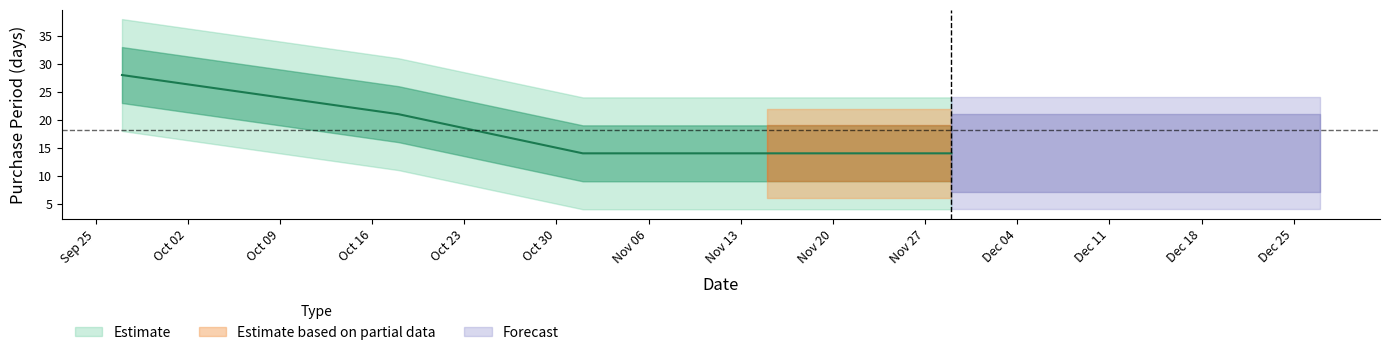

What is the smallest value displayed?

14